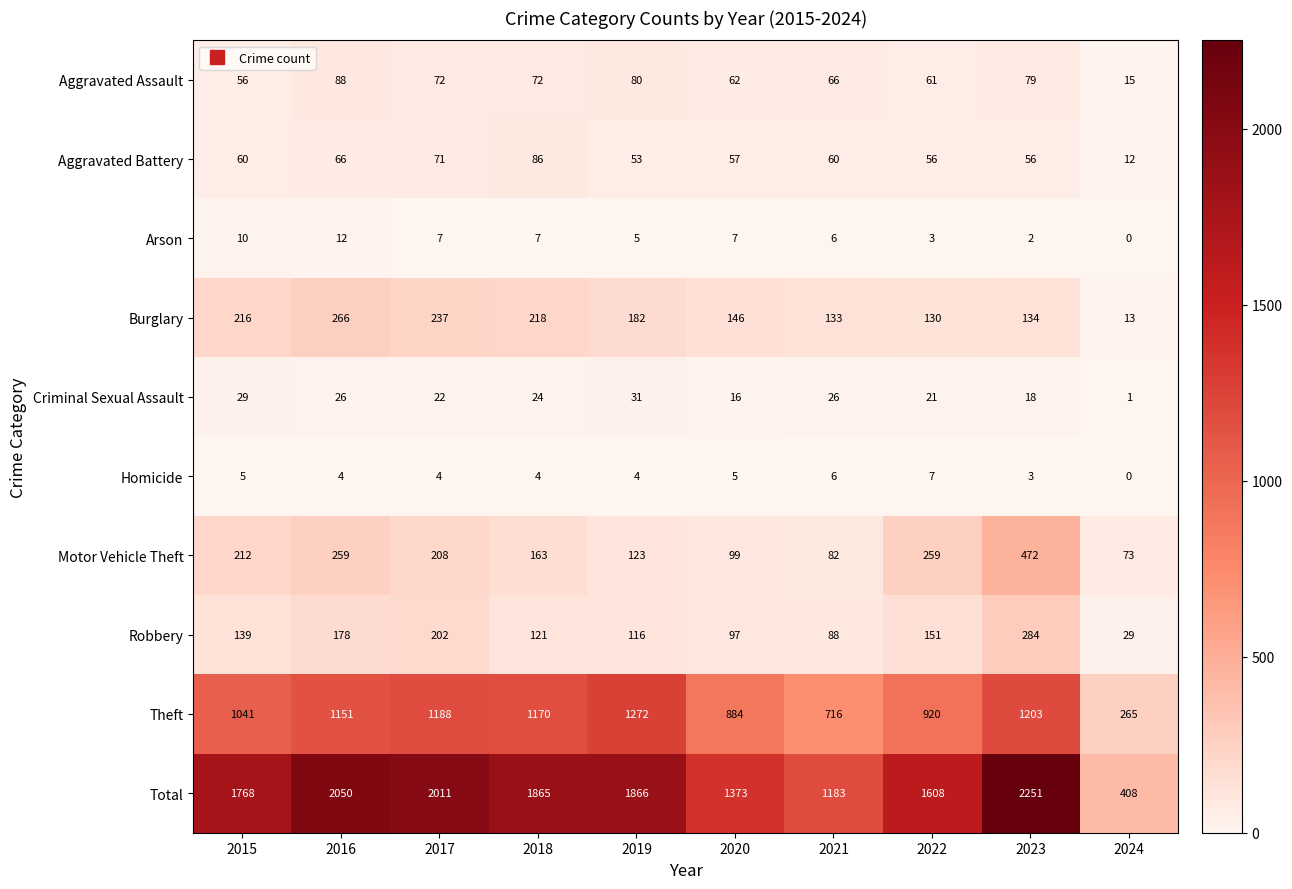

The Aggravated Battery series shows 12 at 2024. True or false?

True